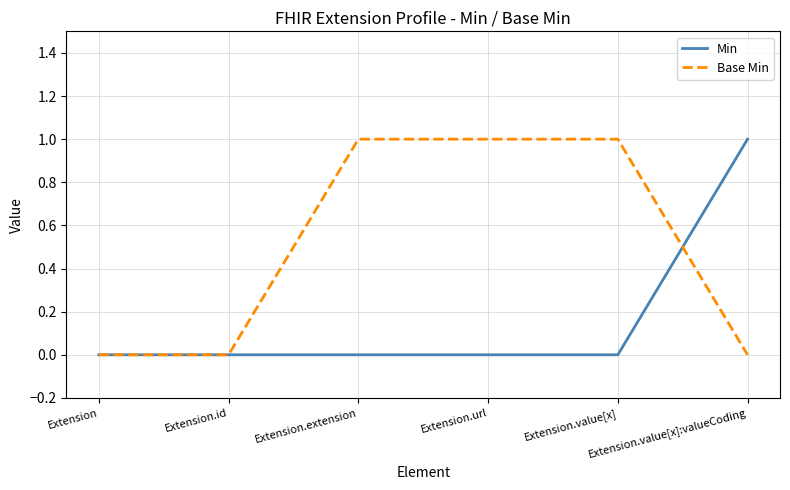

The Base Min series shows -1 at Extension. True or false?

False